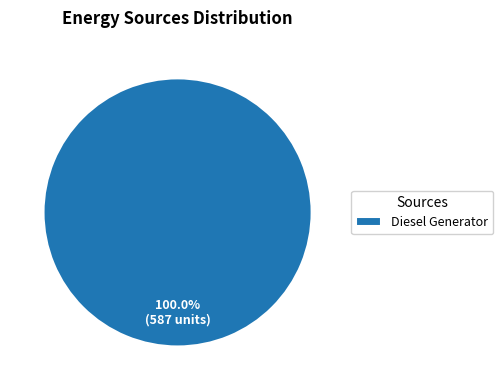

Which slice represents more than half of the pie?

Diesel Generator